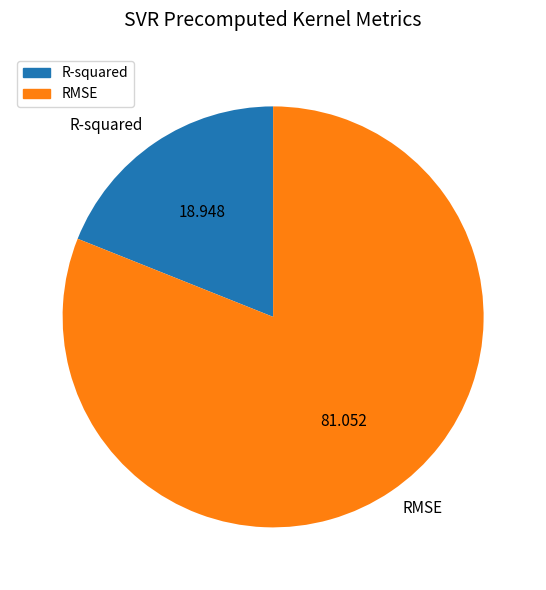

Is there a majority slice in this chart?

Yes